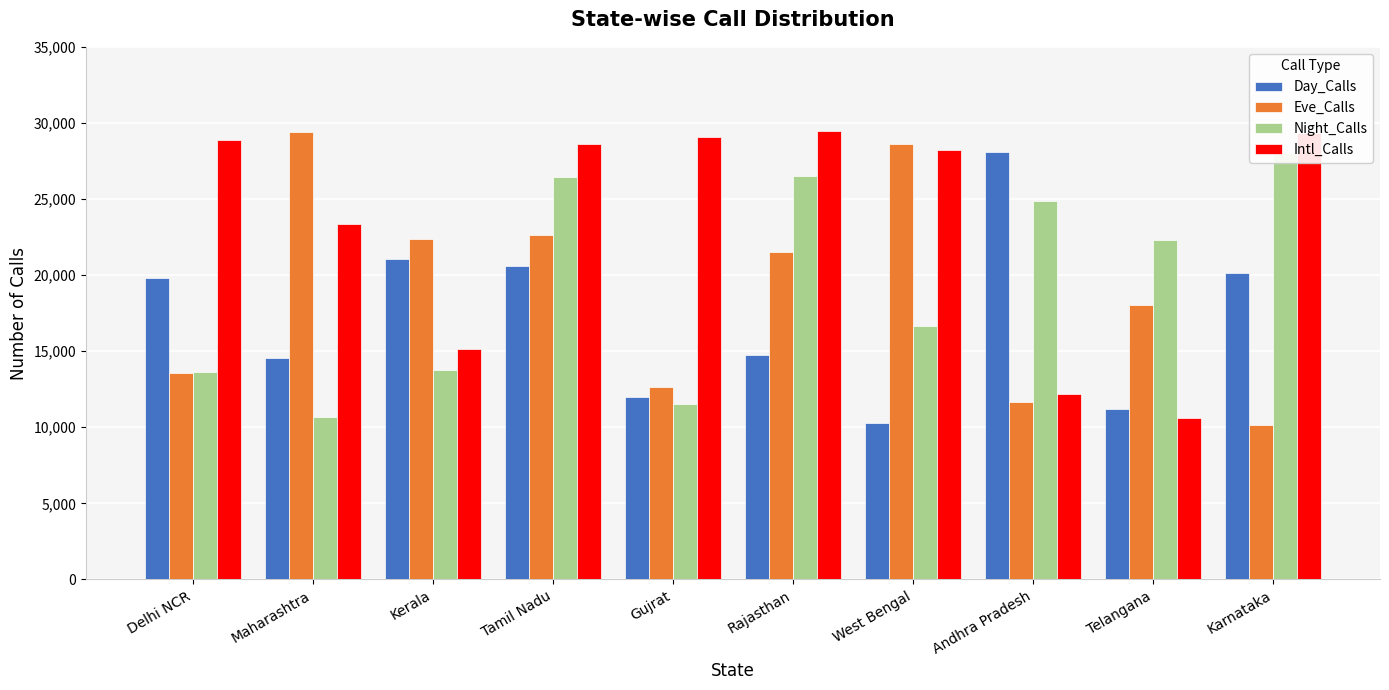

How many groups of bars are there?

10